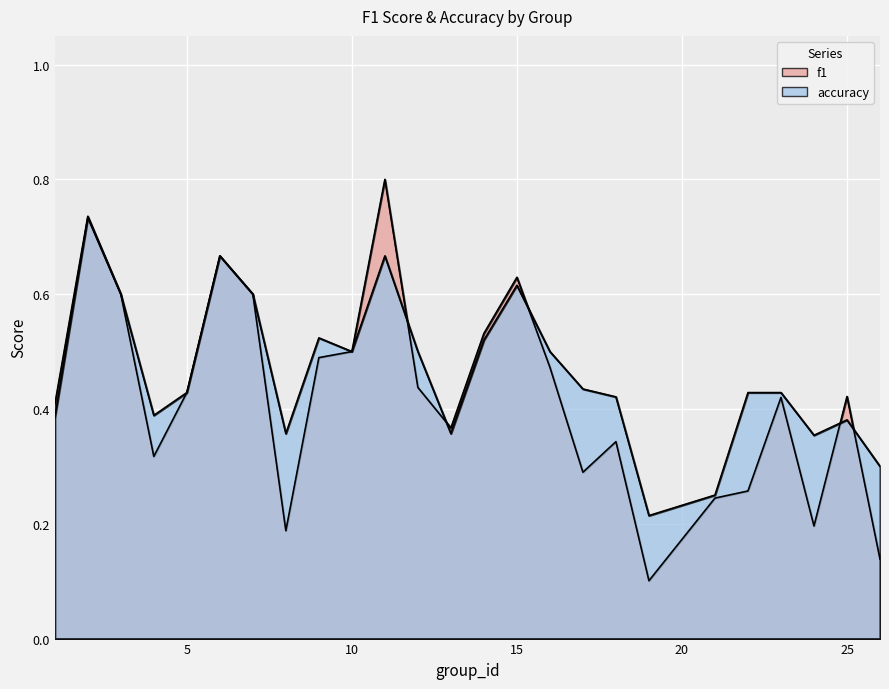

Between which two adjacent categories do f1 and accuracy first intersect?

11 and 12